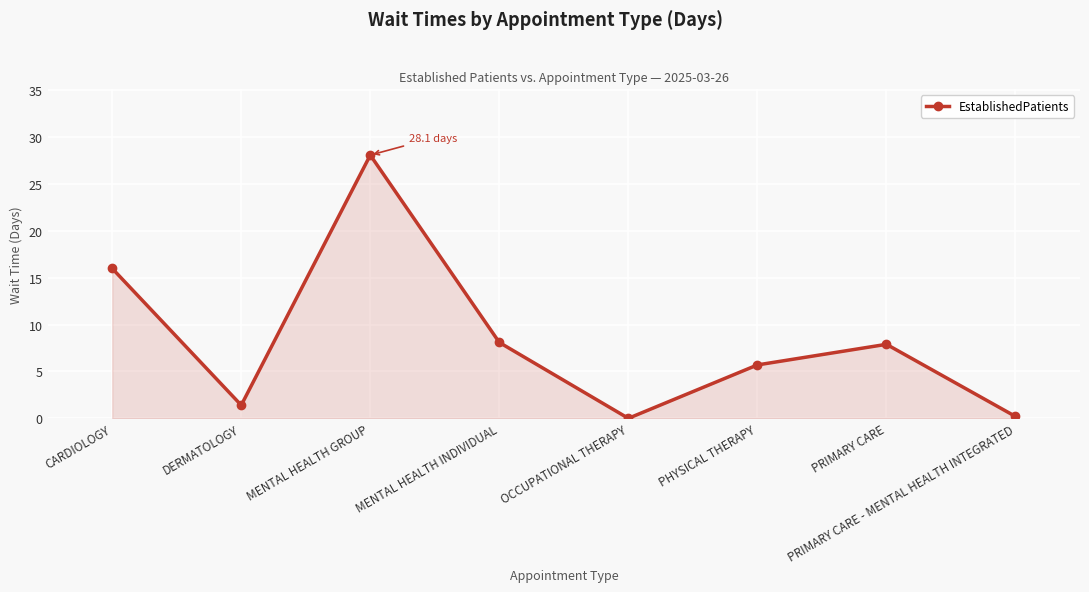

How many data points are above 7?

4